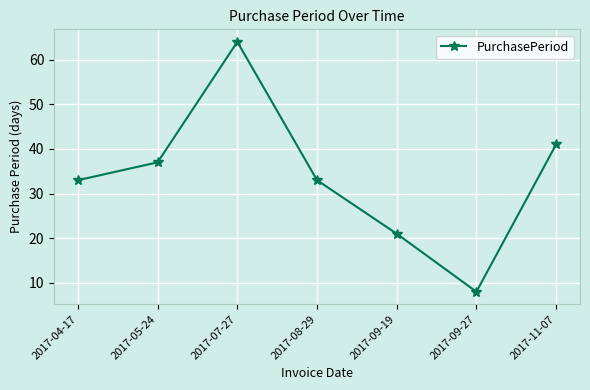

What is the value of the 3rd point from the left?

64